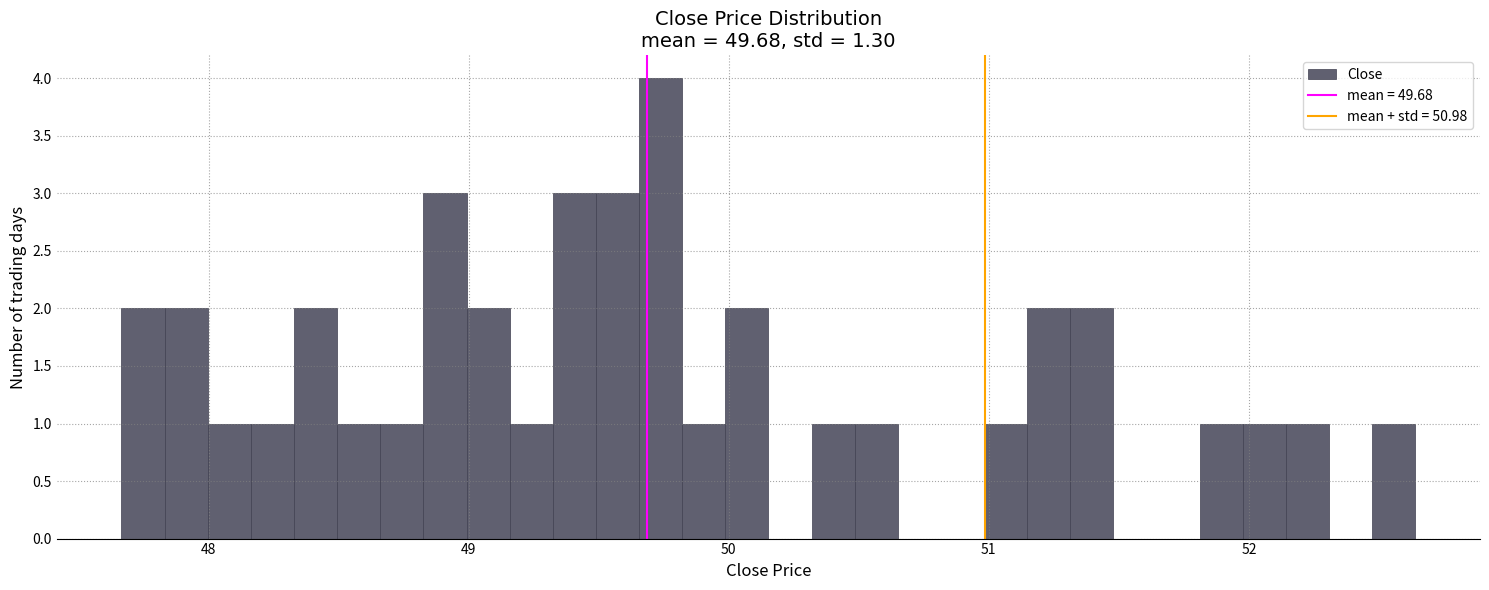

Read against the x-axis, roughly where is the centre of the tallest bar?

49.7